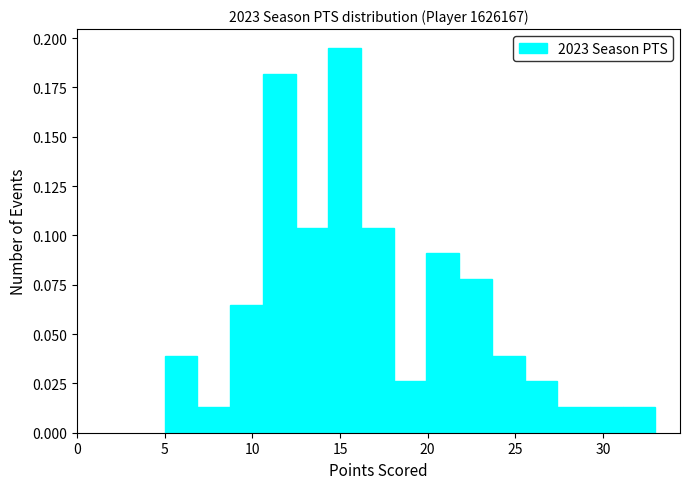

Around what value on the x-axis is the tallest bar? Give the approximate position of its centre, as read against the axis.

15.5